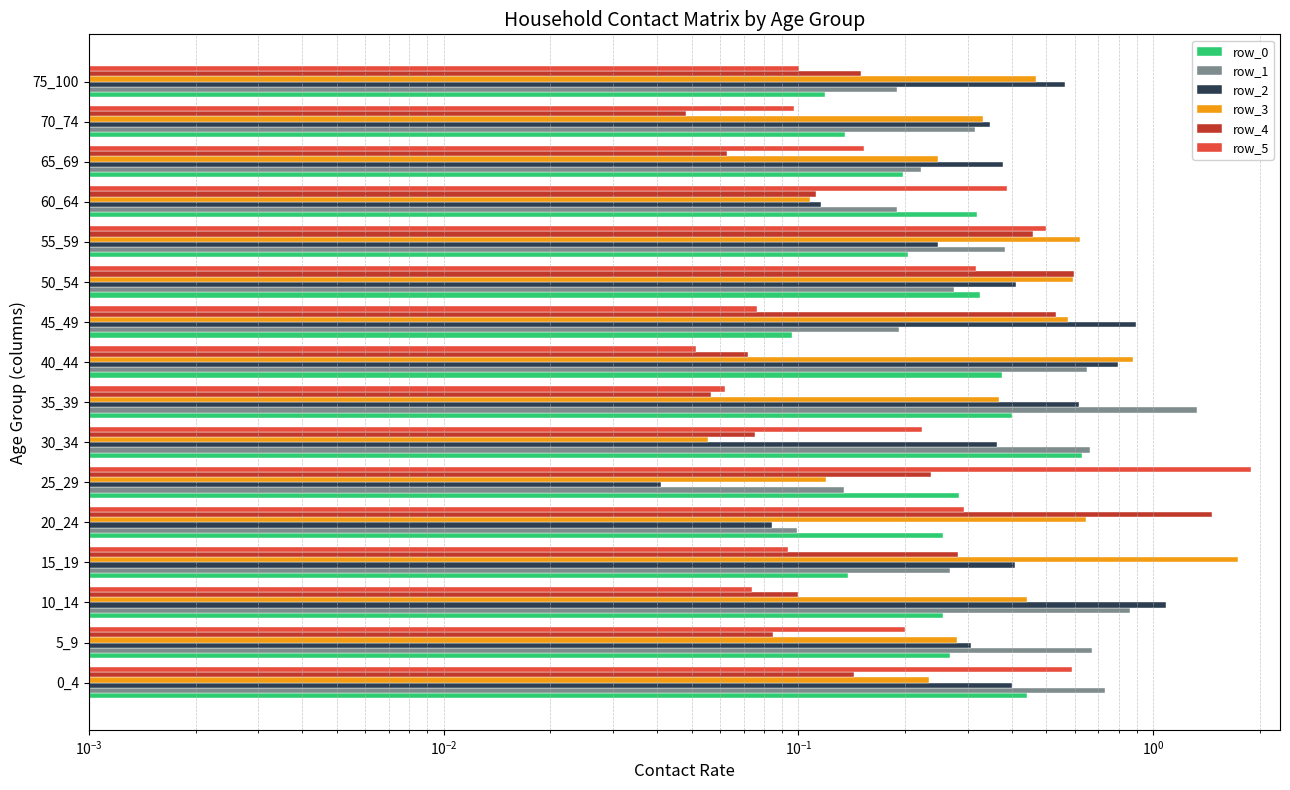

How many categories are shown in the chart?

16